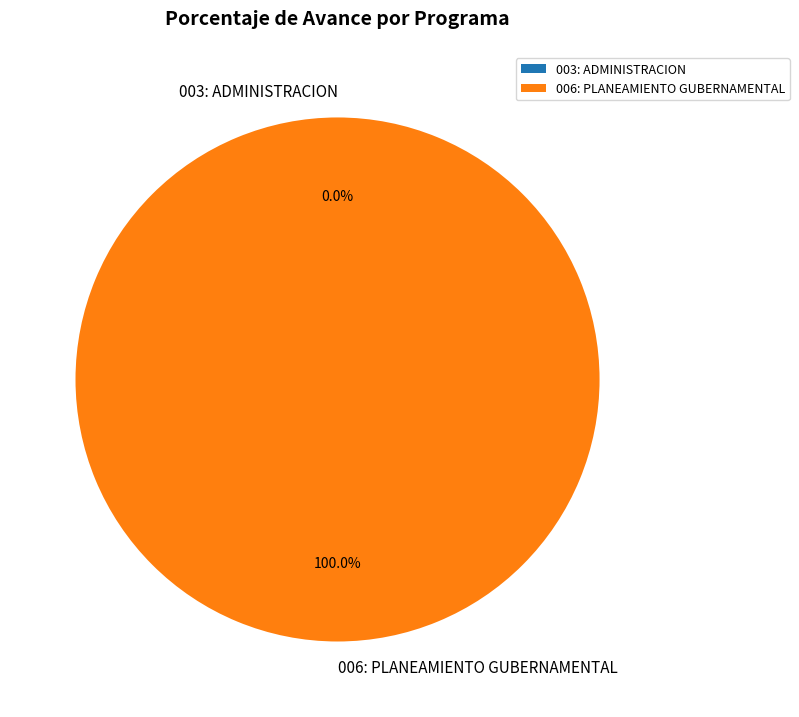

Do 006: PLANEAMIENTO GUBERNAMENTAL and 003: ADMINISTRACION together represent more than half of the pie?

Yes